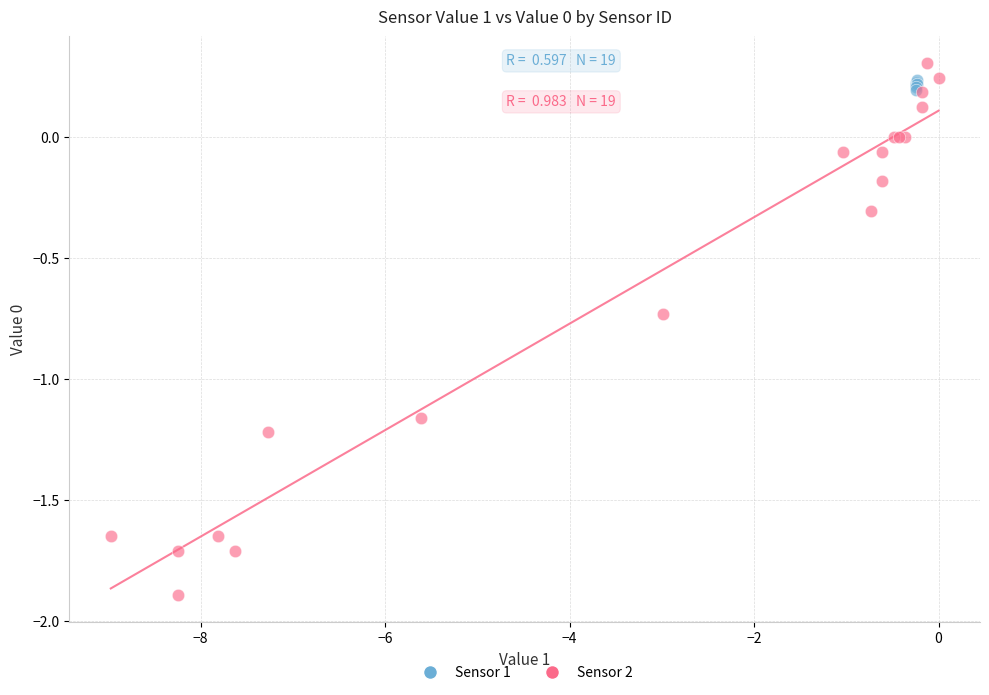

Which series has the widest spread of Y values?

Sensor 2